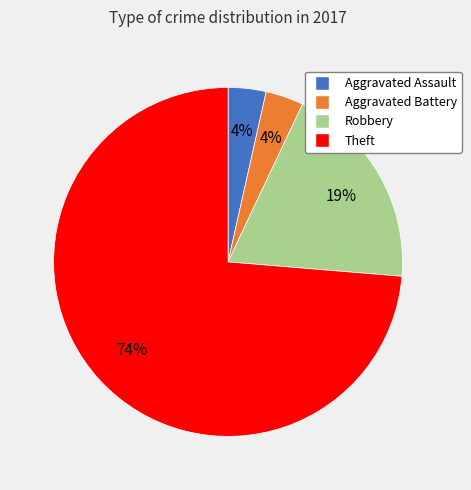

How many segments does this pie chart have?

4